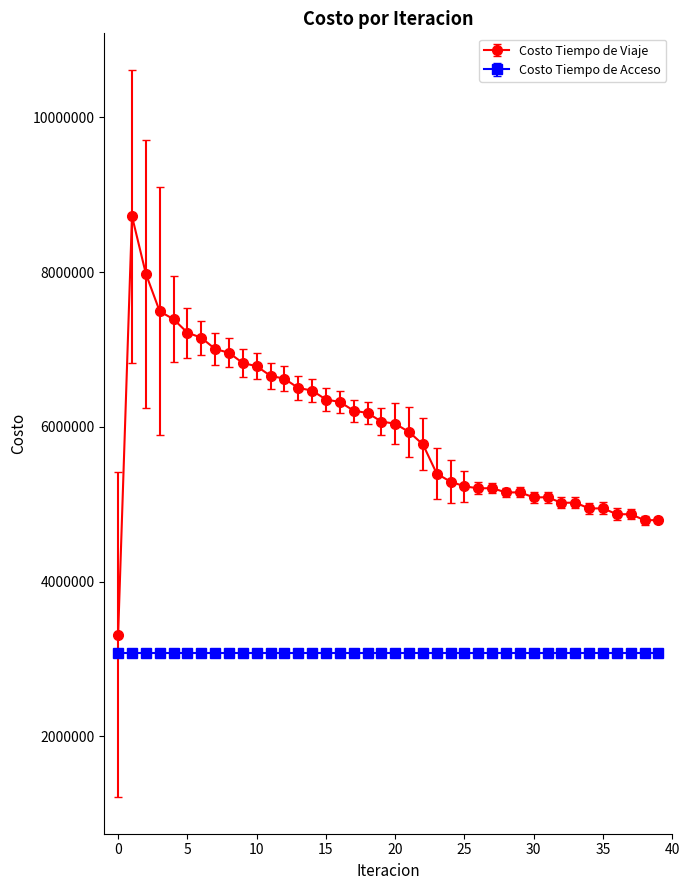

Which series has the widest spread of values?

Costo Tiempo de Viaje